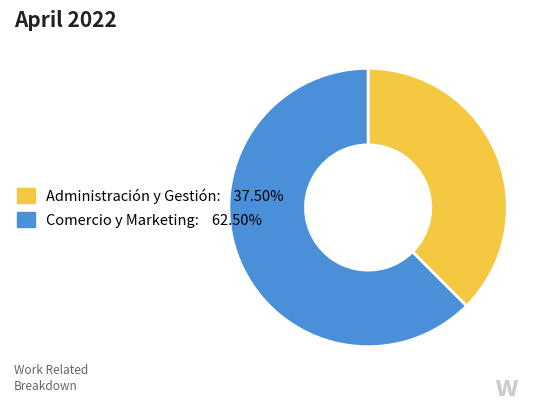

Count the number of slices in the pie.

2